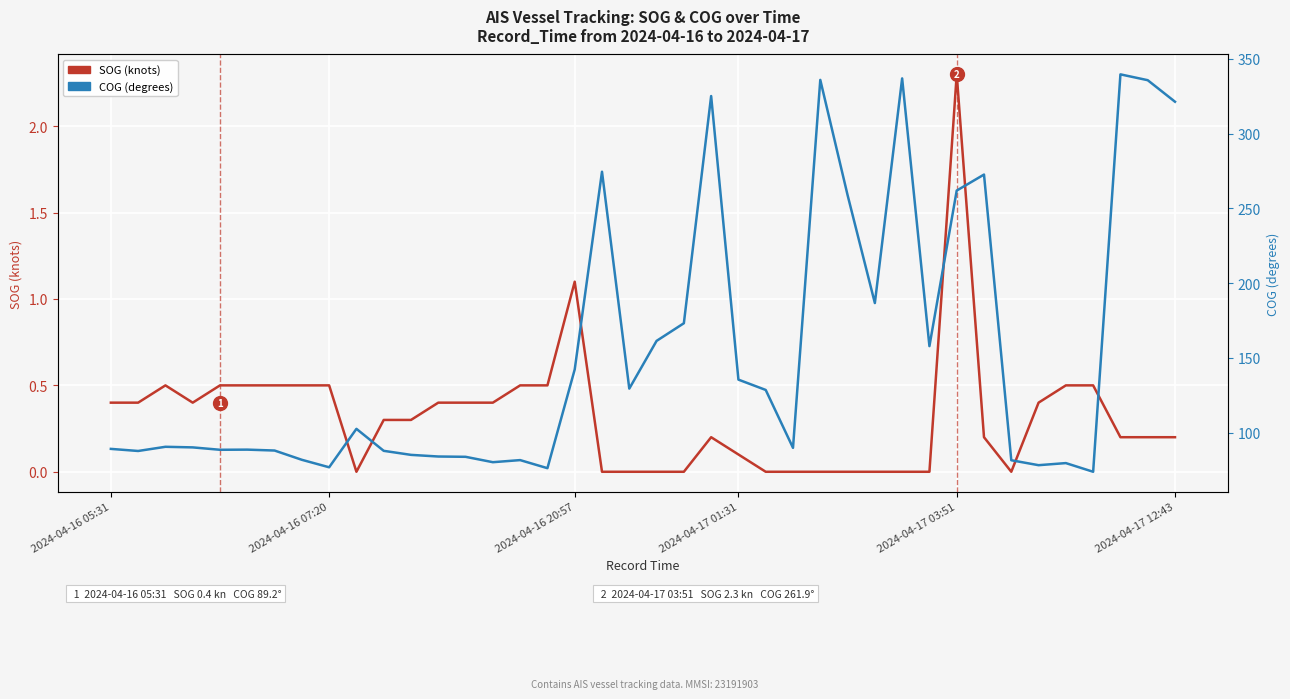

What is the approximate value of SOG (knots) at 14?

0.4